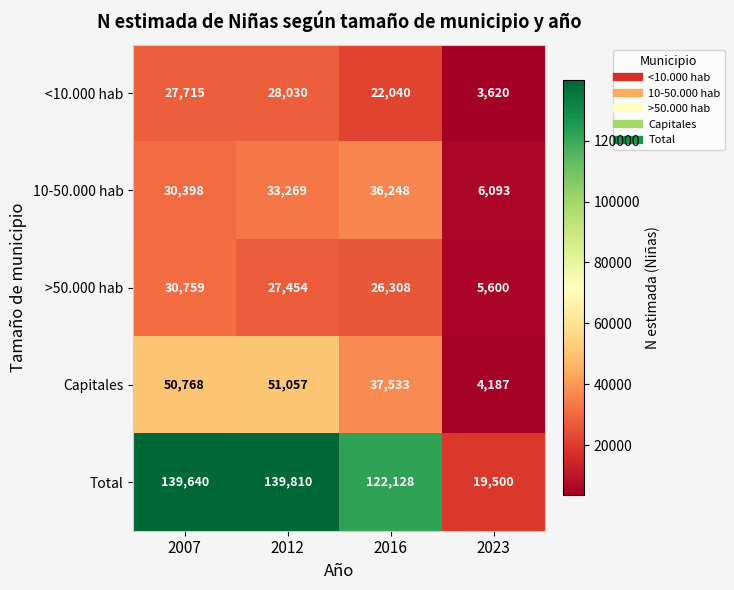

Reading left to right, transcribe all the data shown in this chart.

<10.000 hab: 2007=27715	2012=28030	2016=22040	2023=3620
10-50.000 hab: 2007=30398	2012=33269	2016=36248	2023=6093
>50.000 hab: 2007=30759	2012=27454	2016=26308	2023=5600
Capitales: 2007=50768	2012=51057	2016=37533	2023=4187
Total: 2007=139640	2012=139810	2016=122128	2023=19500